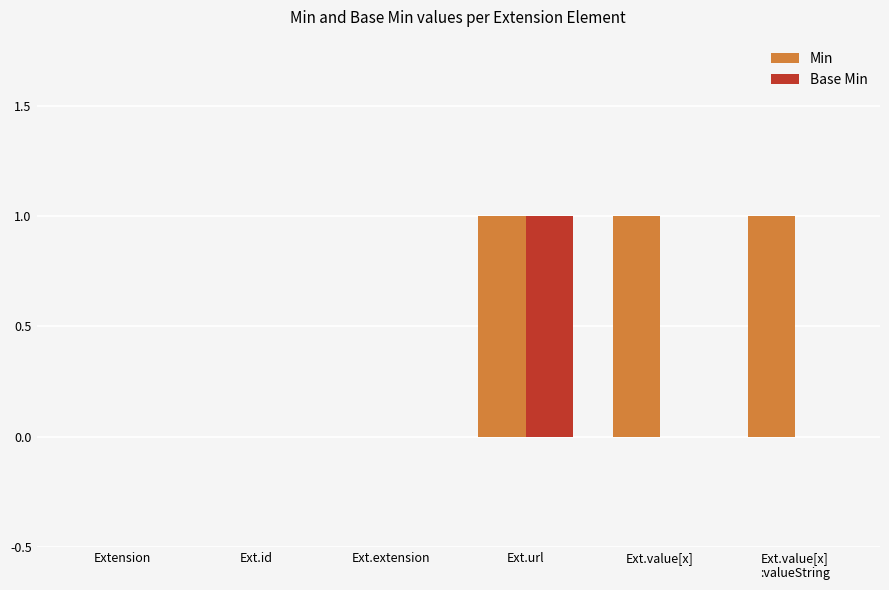

The value of Min at Ext.value[x]
:valueString is 2. True or false?

False